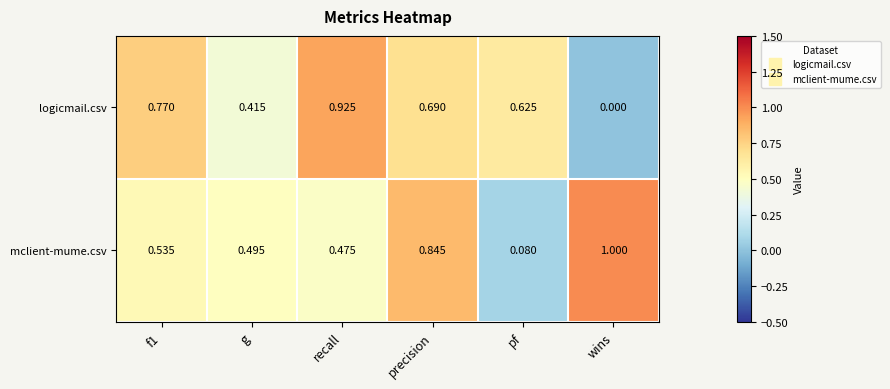

List the series in order of their peak value, lowest first.

logicmail.csv, mclient-mume.csv